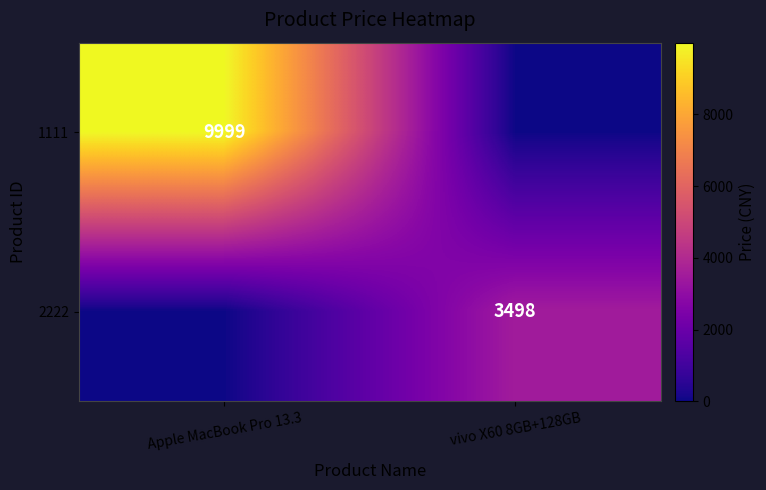

How many series are shown in this chart?

2